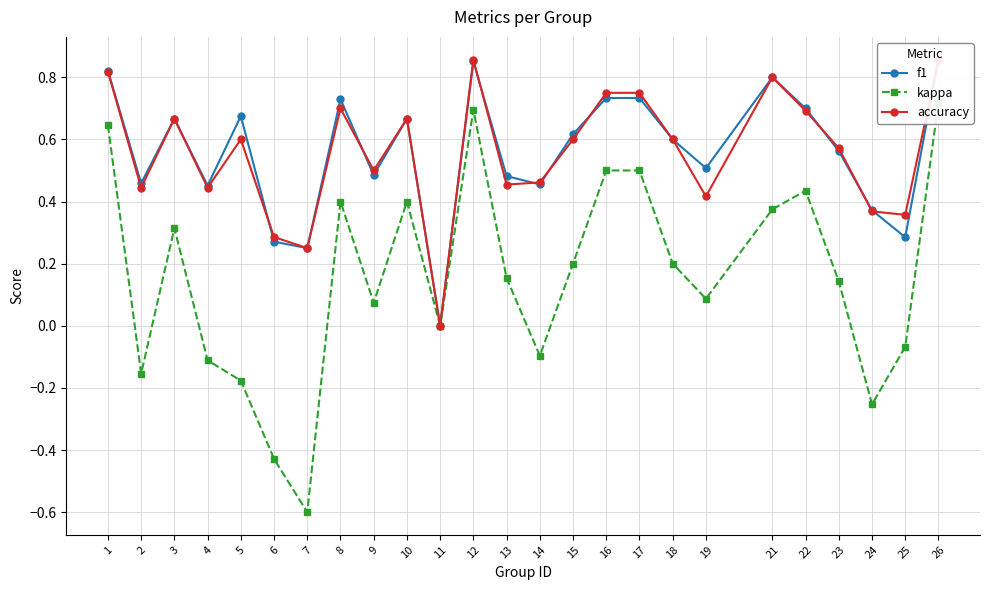

At which category does kappa reach its first local valley?

2